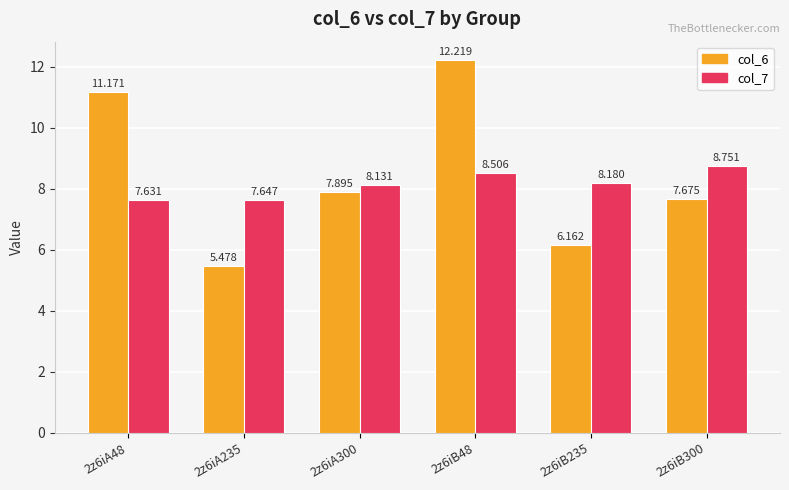

What is the highest value of the col_6 series?

12.2